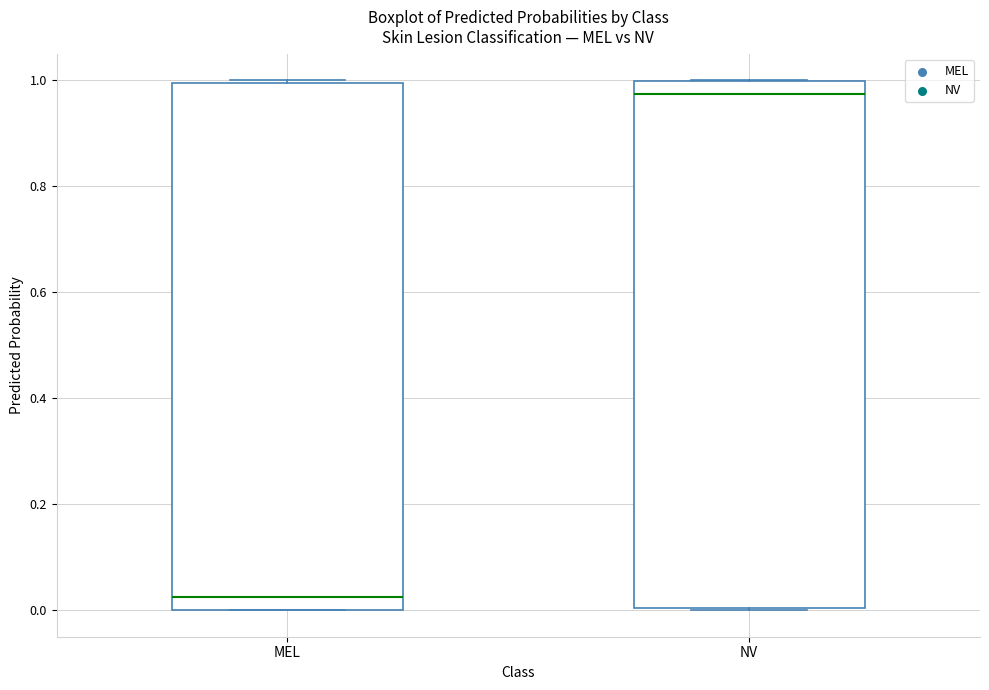

Reading left to right, read every box against the y-axis: the position of its median line, the range the box covers, and the ends of its whiskers. The values are not printed on the chart, so give them approximately, as read against the axis.

MEL: median 0.02, box 0.00 to 1.00, whiskers 0.00 to 1.00
NV: median 0.98, box 0.00 to 1.00, whiskers 0.00 to 1.00